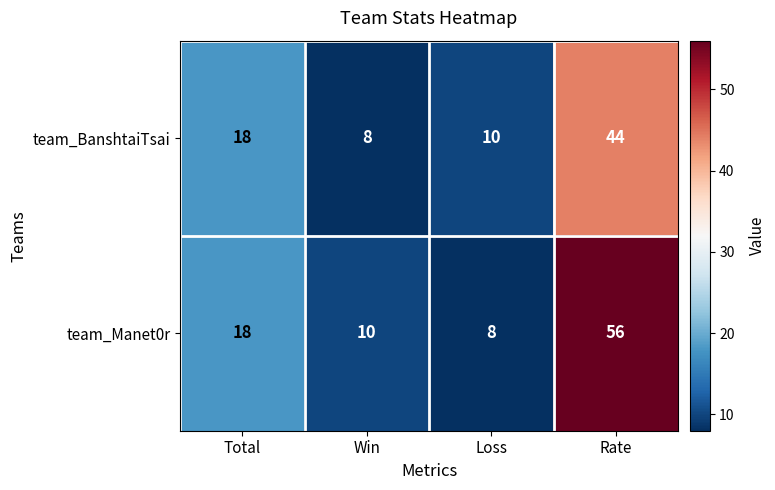

What is the spread (max minus min) of values at Rate?

12